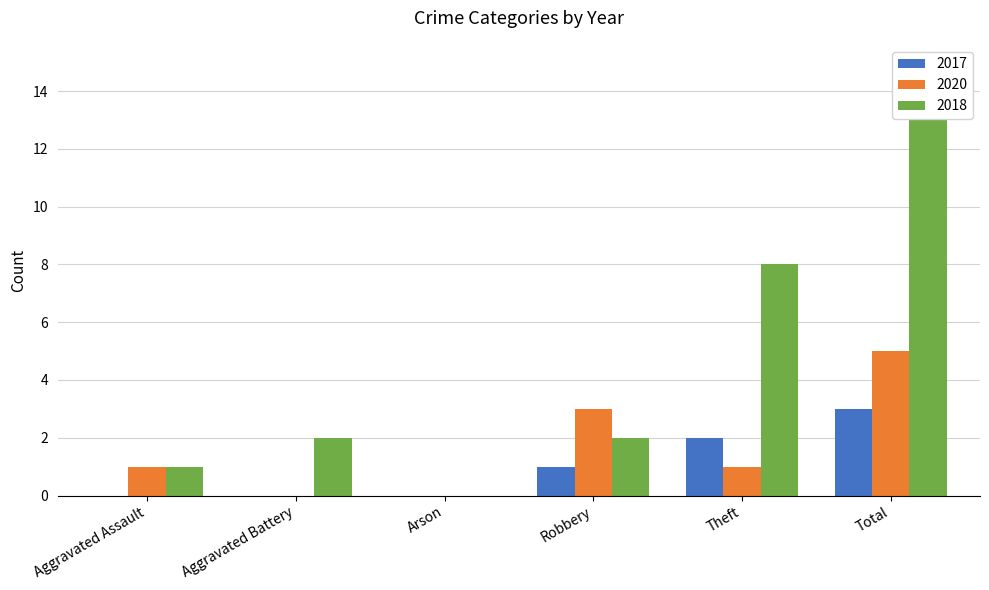

At which category does the chart reach its peak across all series?

Total